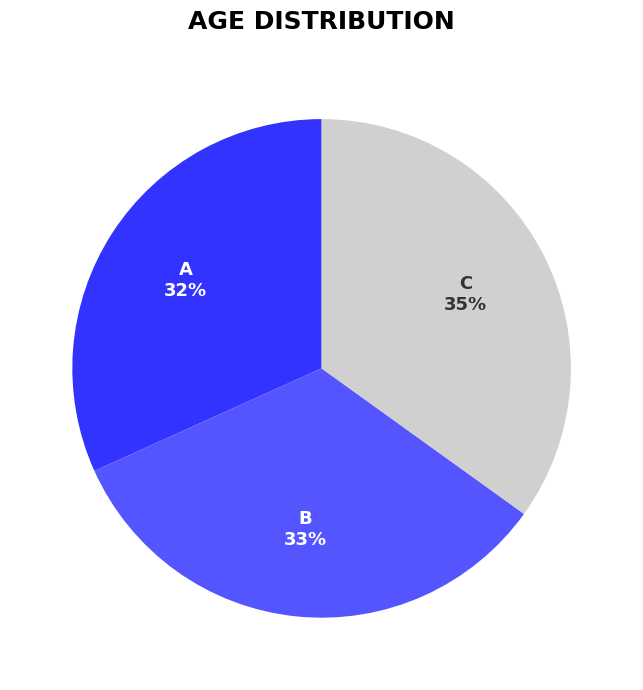

To the nearest percent, what is the average slice percentage?

33%